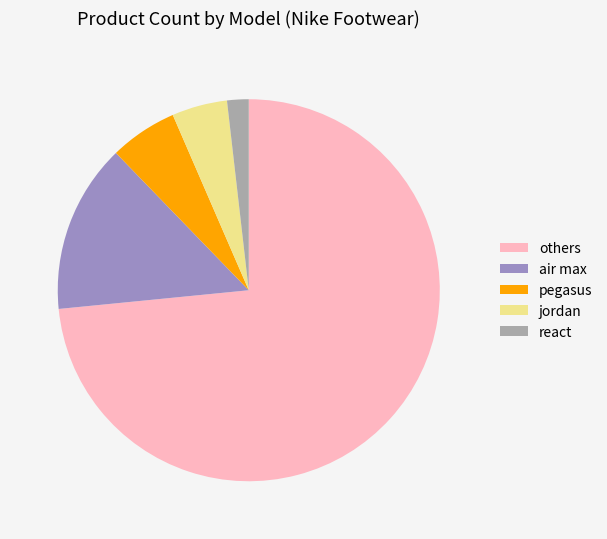

Do jordan and air max together represent more than half of the pie?

No